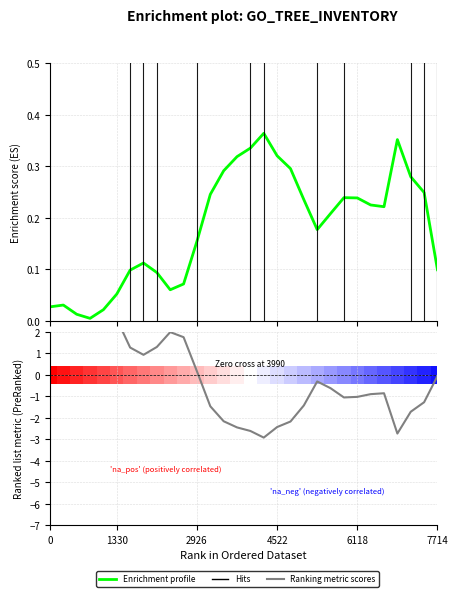

Which series has the largest total across all categories?

Enrichment profile